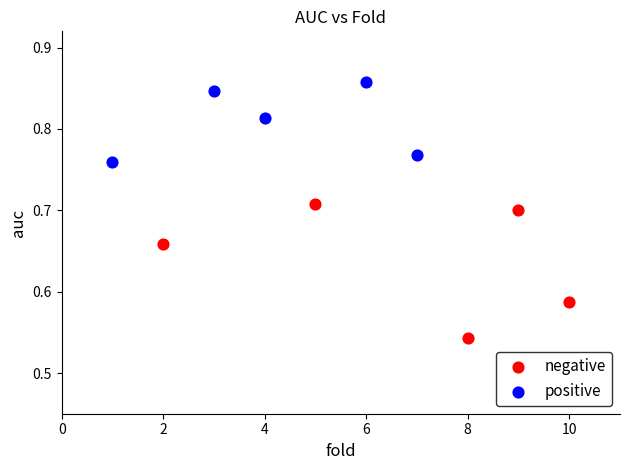

Which series contains the lowest Y value?

negative